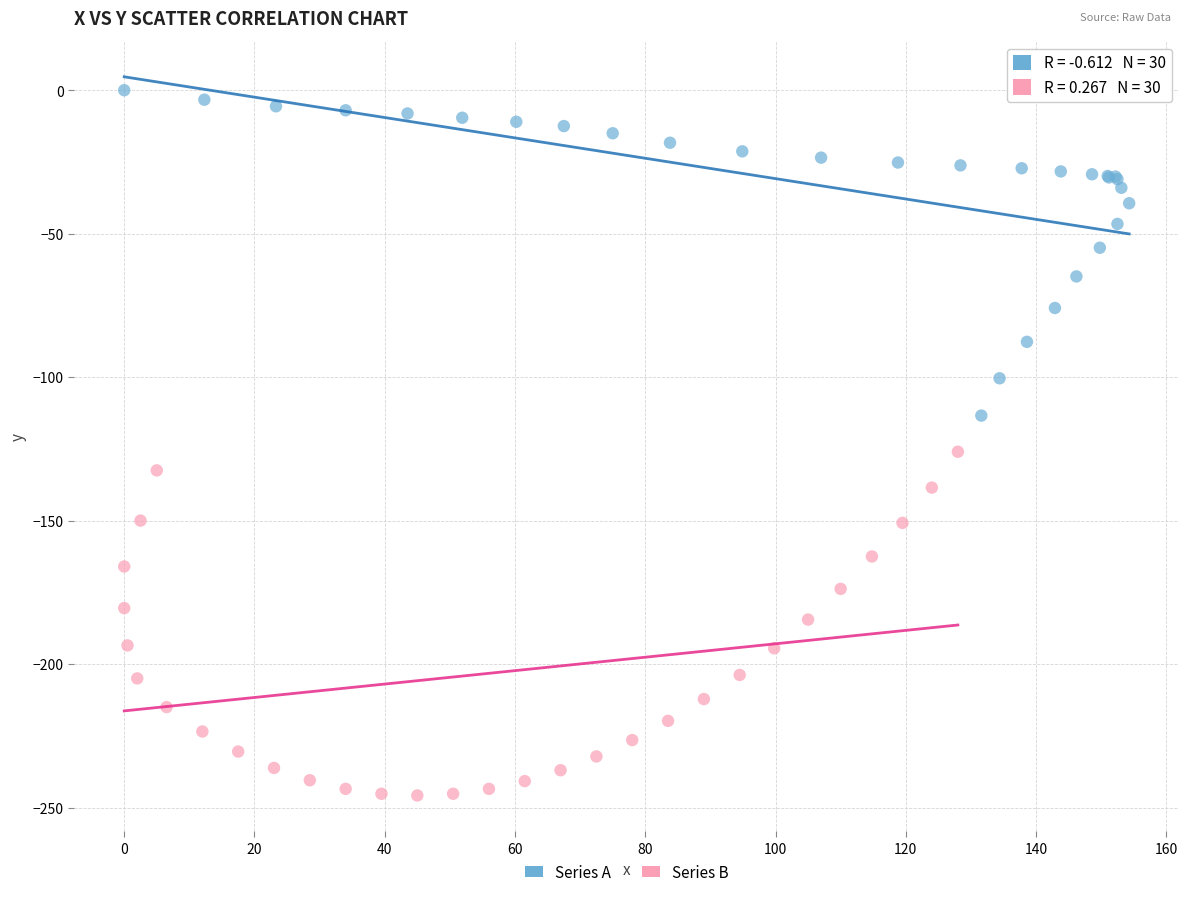

Which series has the largest Y range (max minus min)?

Series B